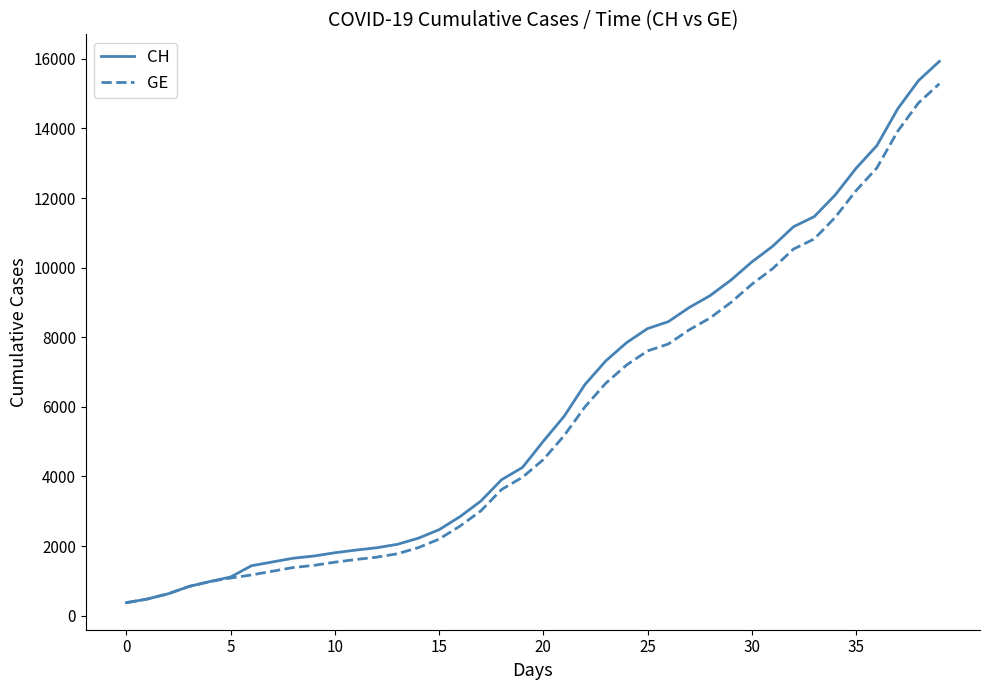

What is the lowest value of the CH series?

375